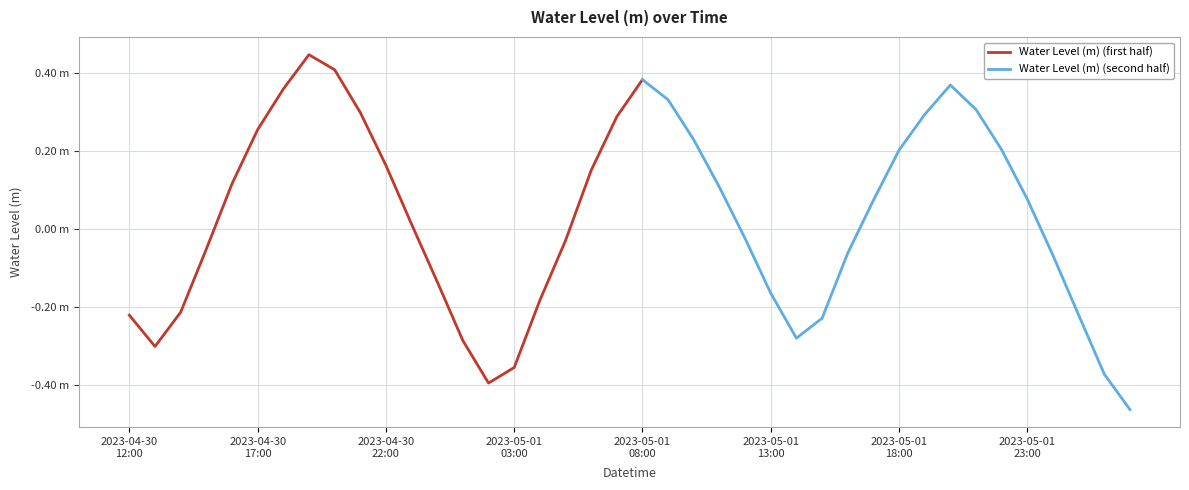

What is the minimum value shown in the chart?

-0.5